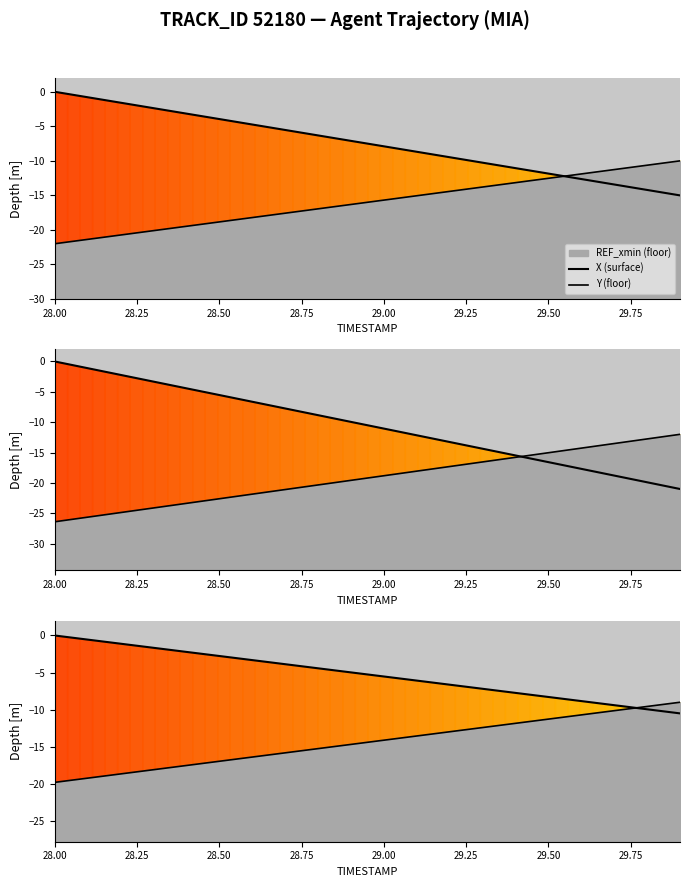

Is the value of Y (floor) at 18 greater than the value of X (surface) at 29.00?

No